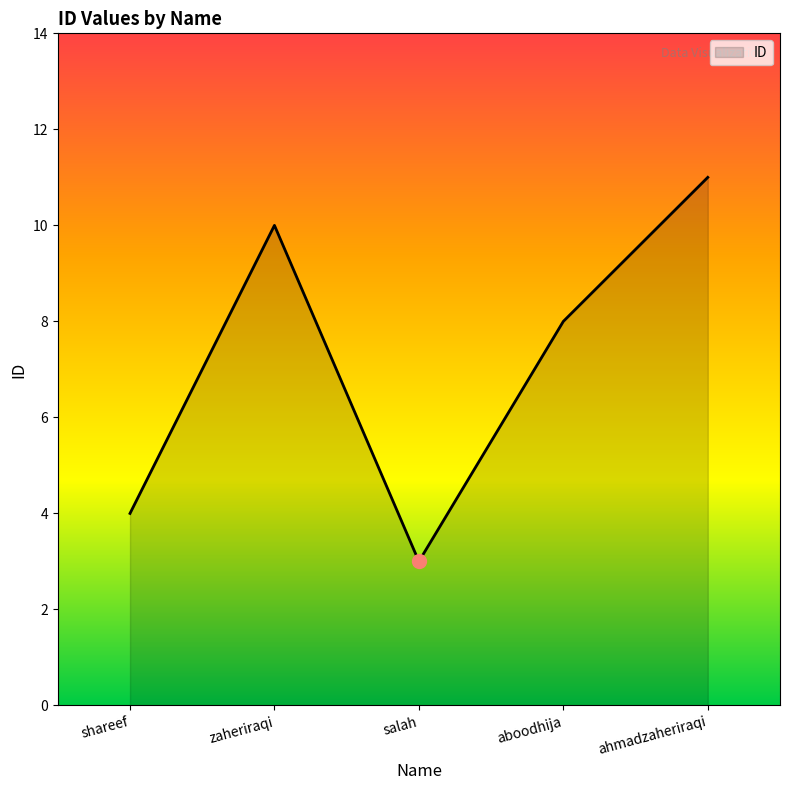

What position from the right is aboodhija?

2